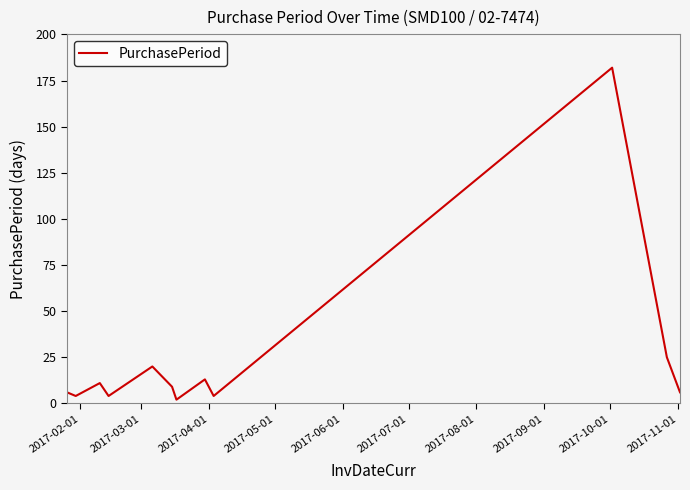

What is the greatest value displayed?

182